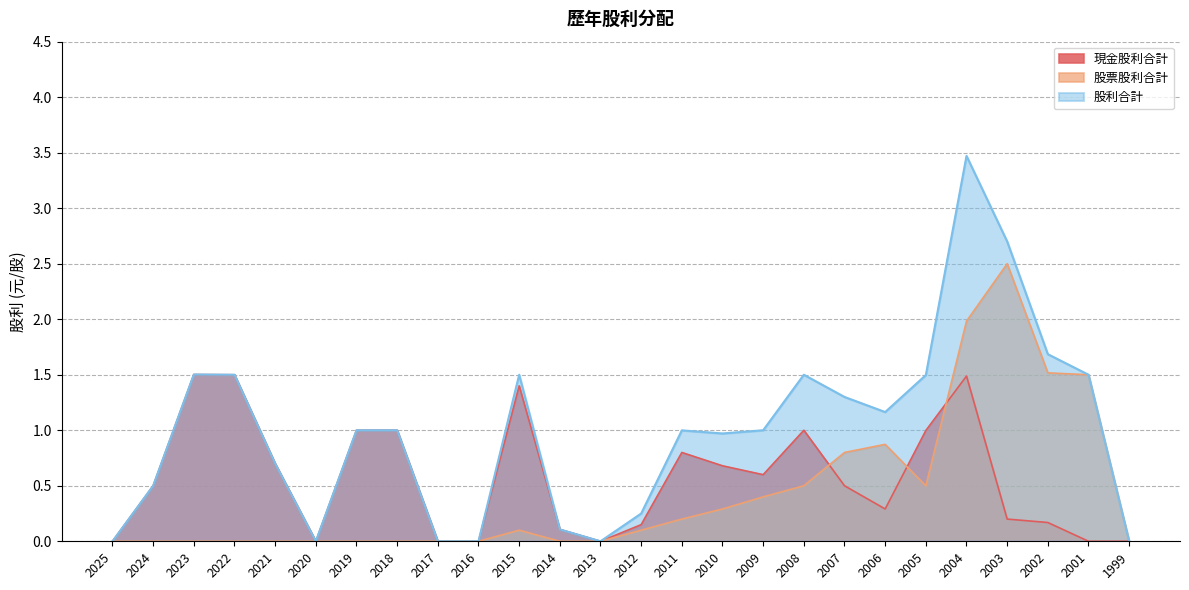

Is it true that 現金股利合計 equals 1.5 at 2004?

True